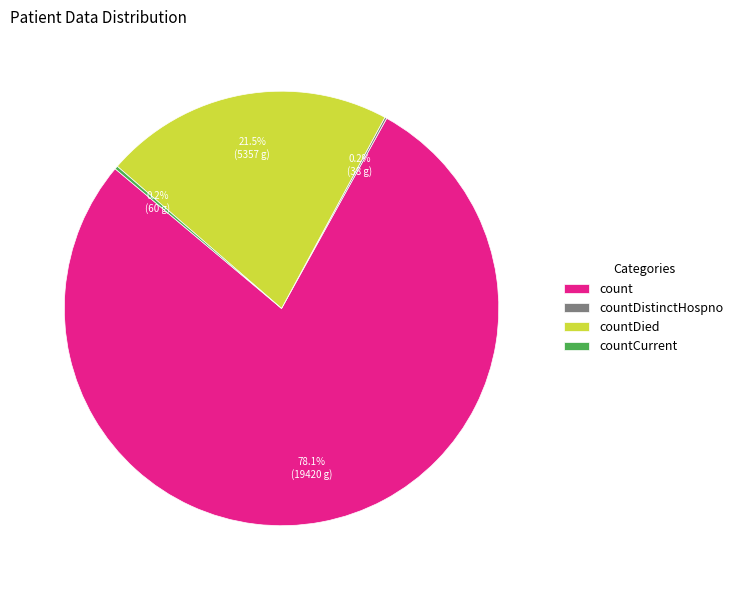

Which slice is the largest?

count